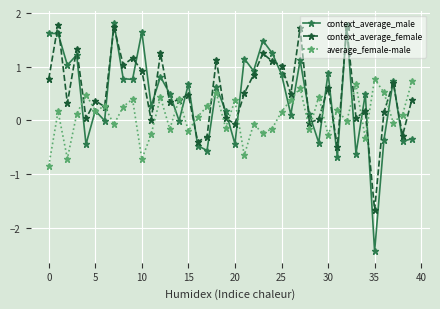

What is the smallest value displayed?

-2.4